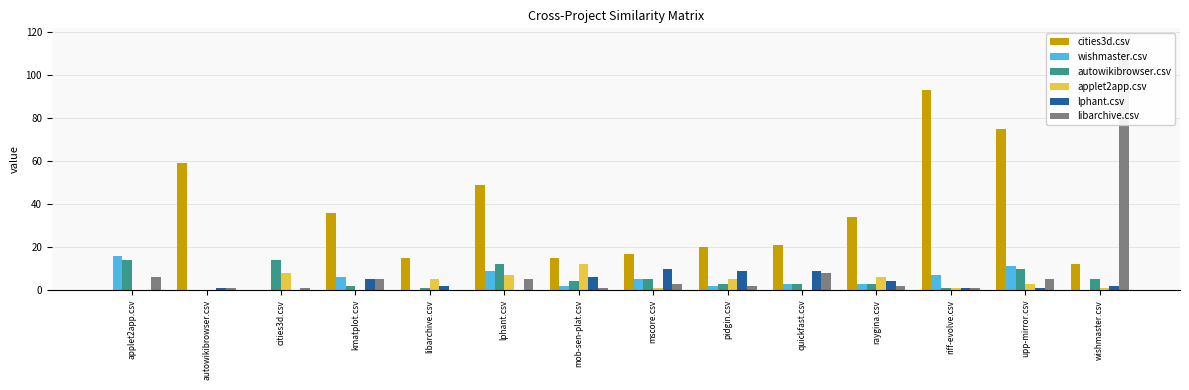

Reading left to right, list all the values displayed in this chart.

cities3d.csv: 0	59	0	36	15	49	15	17	20	21	34	93	75	12
wishmaster.csv: 16	0	0	6	0	9	2	5	2	3	3	7	11	0
autowikibrowser.csv: 14	0	14	2	1	12	4	5	3	3	3	1	10	5
applet2app.csv: 0	0	8	0	5	7	12	1	5	0	6	1	3	1
lphant.csv: 0	1	0	5	2	0	6	10	9	9	4	1	1	2
libarchive.csv: 6	1	1	5	0	5	1	3	2	8	2	1	5	116